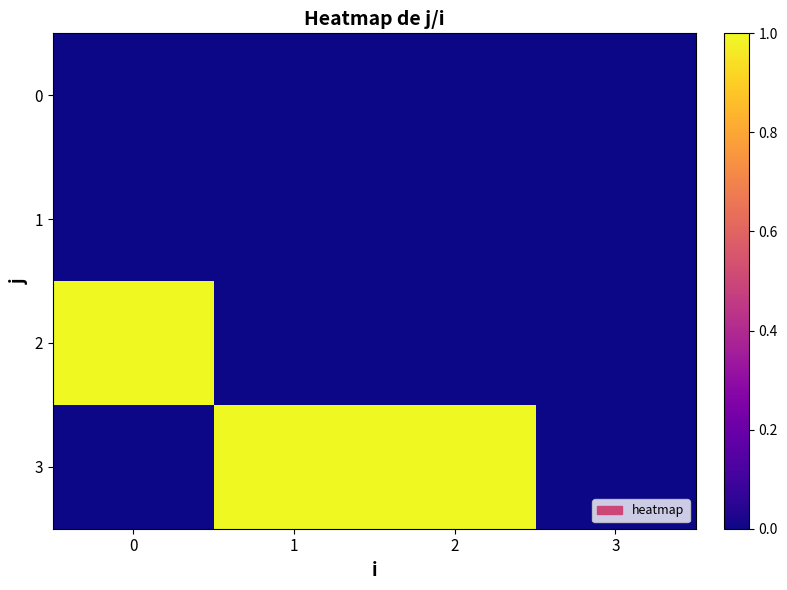

Reading right to left, list all the values displayed in this chart.

0: 3=0	2=0	1=0	0=0
1: 3=0	2=0	1=0	0=0
2: 3=0	2=0	1=0	0=1
3: 3=0	2=1	1=1	0=0